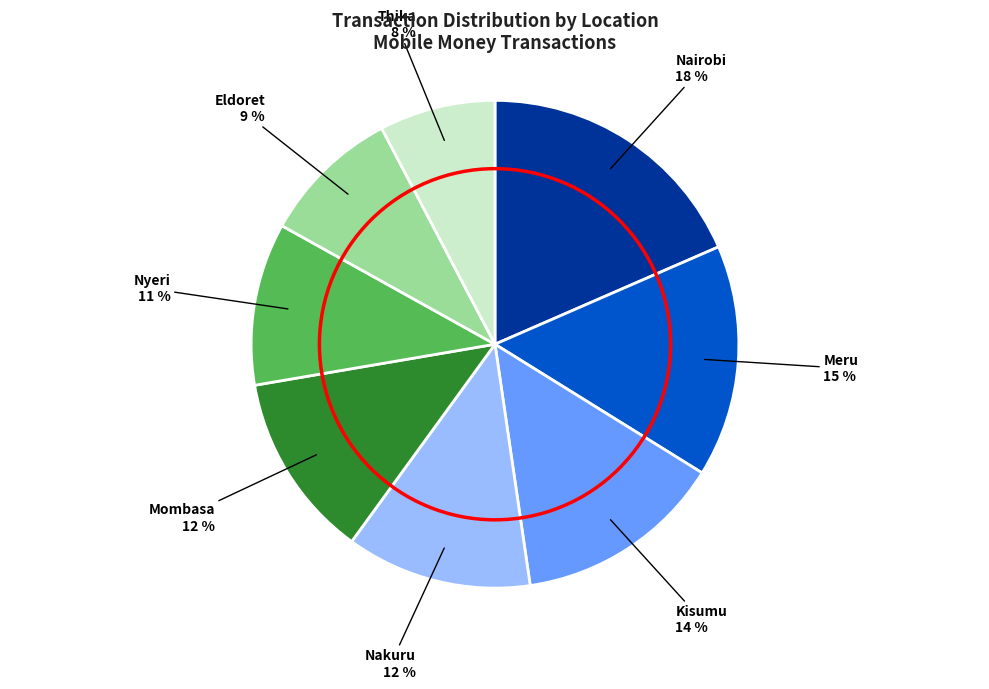

What is the ratio of the value at Mombasa to the value at Nairobi?

0.7